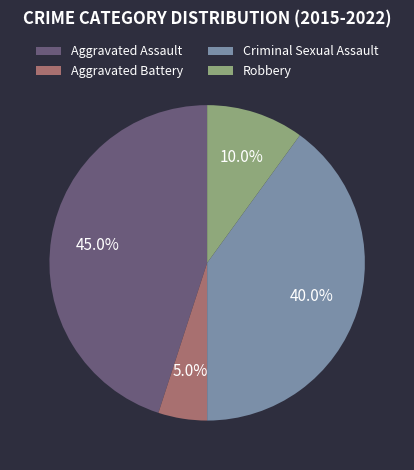

How many segments does this pie chart have?

4